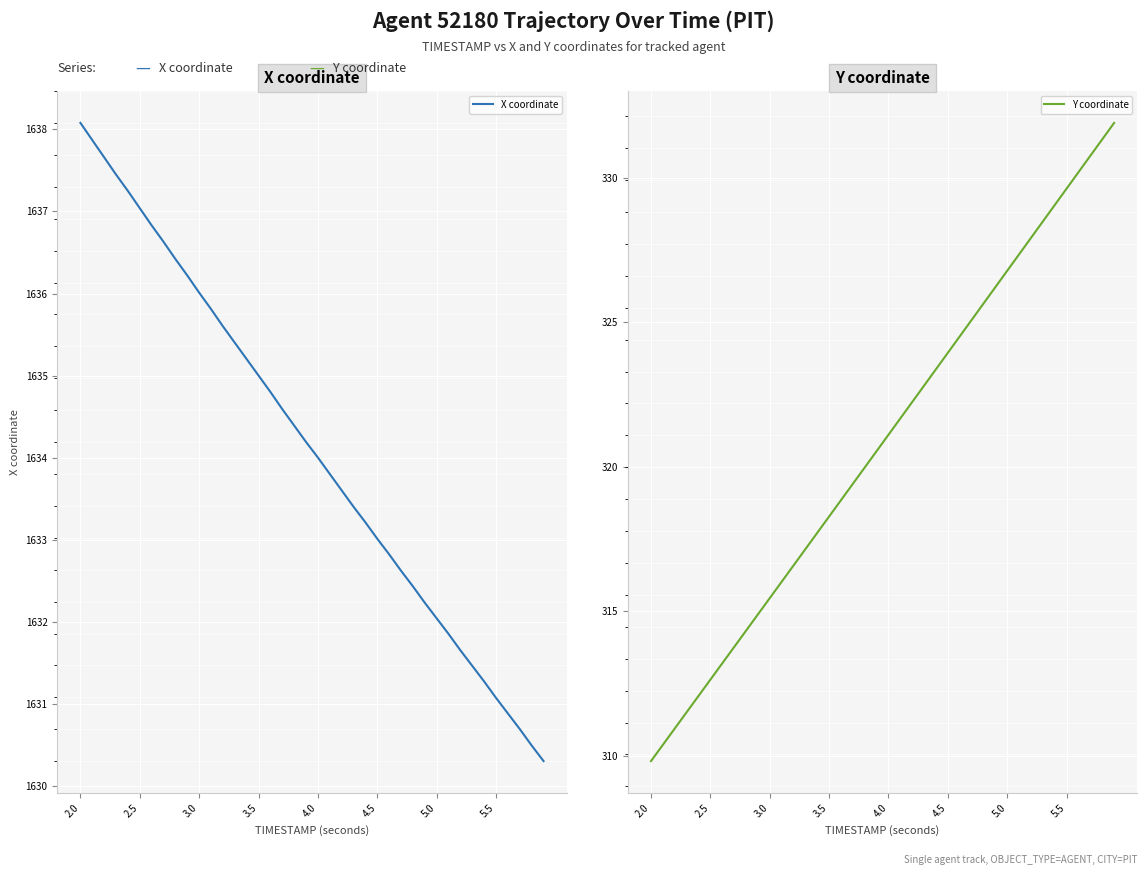

Is it true that X coordinate equals 1631.1 at 5.5?

True